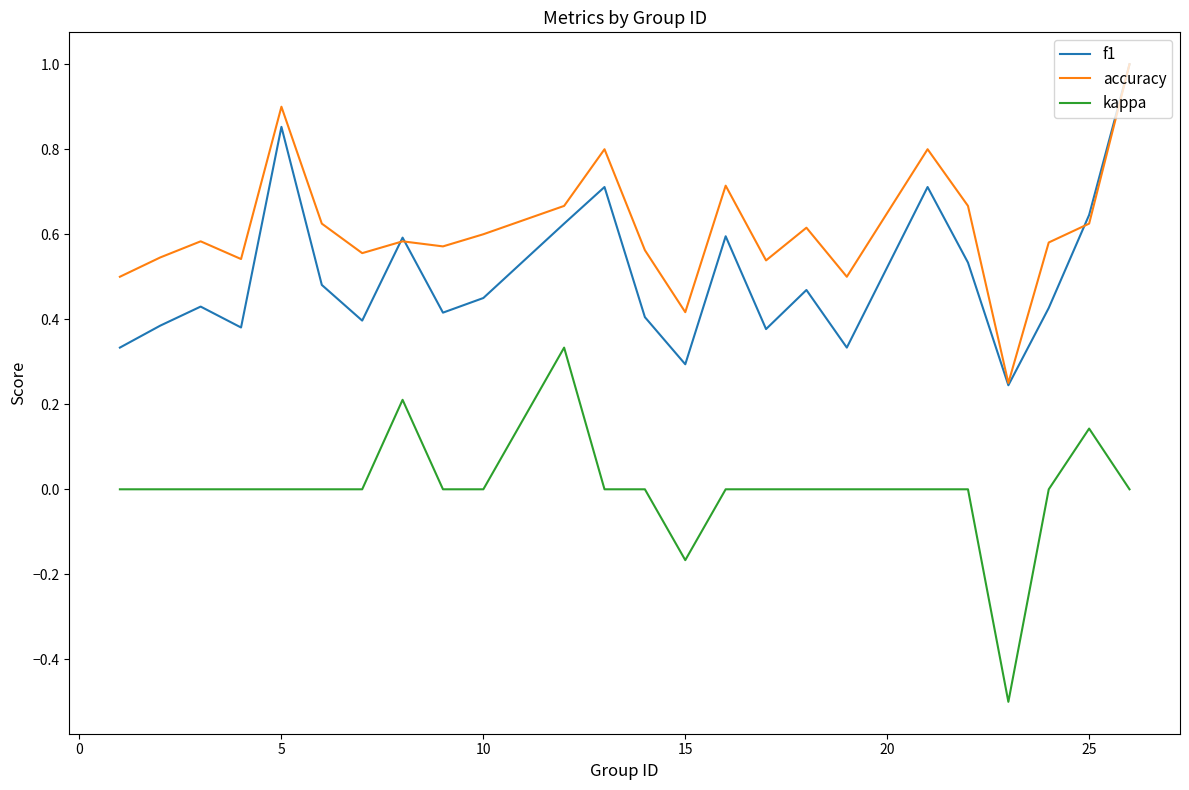

What is the minimum value shown in the chart?

-0.5